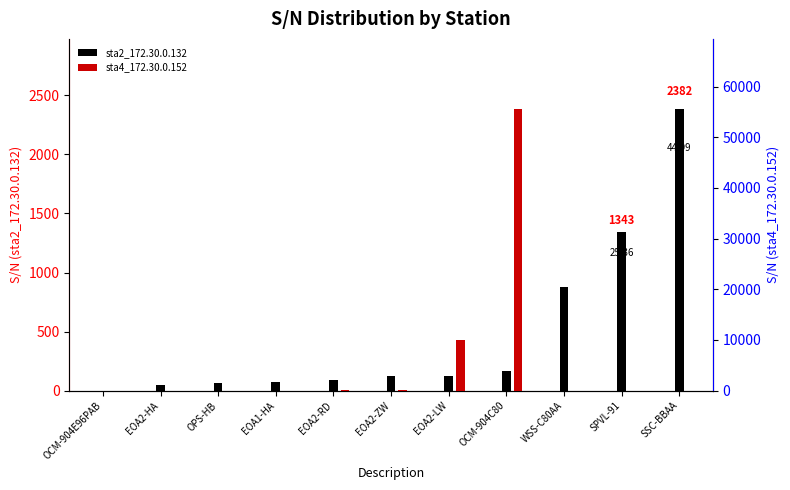

True or false: the data shows 92850 at OCM-904C80.

False